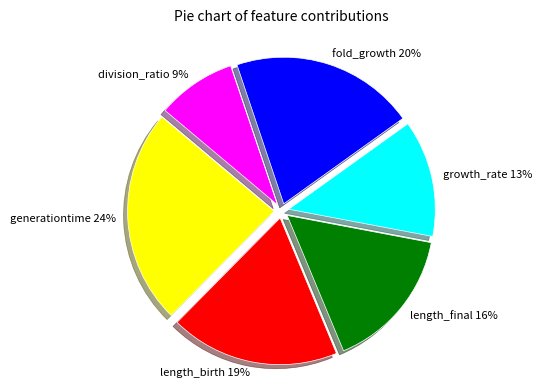

Do length_final and growth_rate together represent more than half of the pie?

No